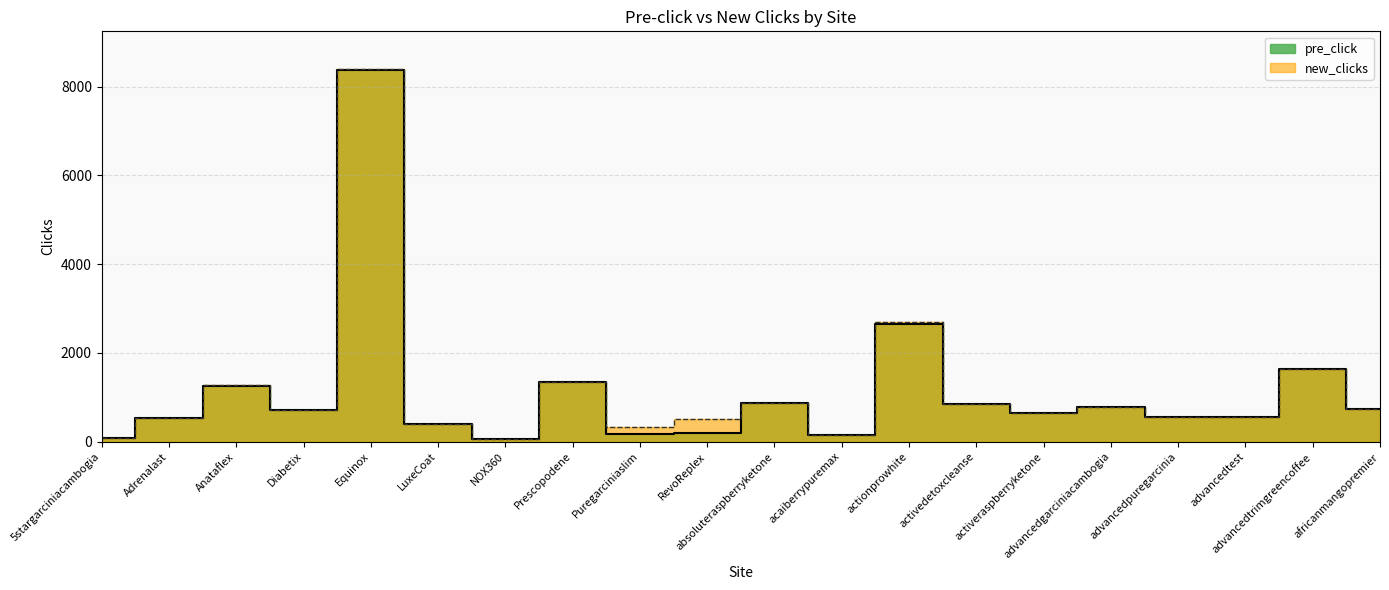

Rank the series by their maximum value, from lowest to highest.

pre_click, new_clicks